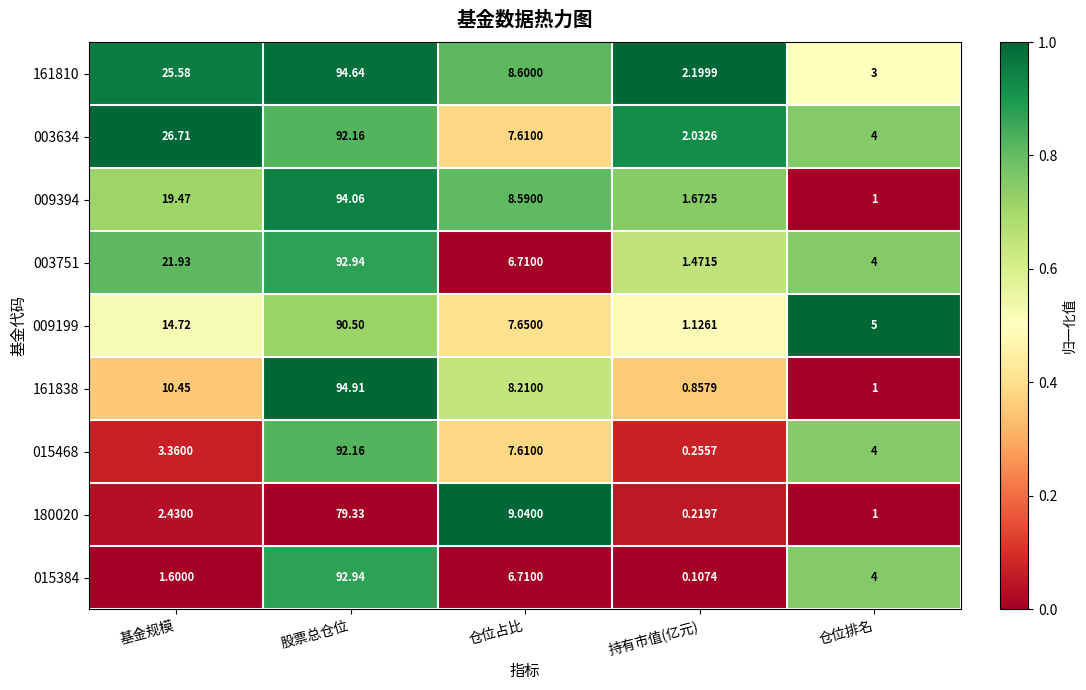

Rank the categories by 161838 value from highest to lowest.

股票总仓位, 基金规模, 仓位占比, 仓位排名, 持有市值(亿元)